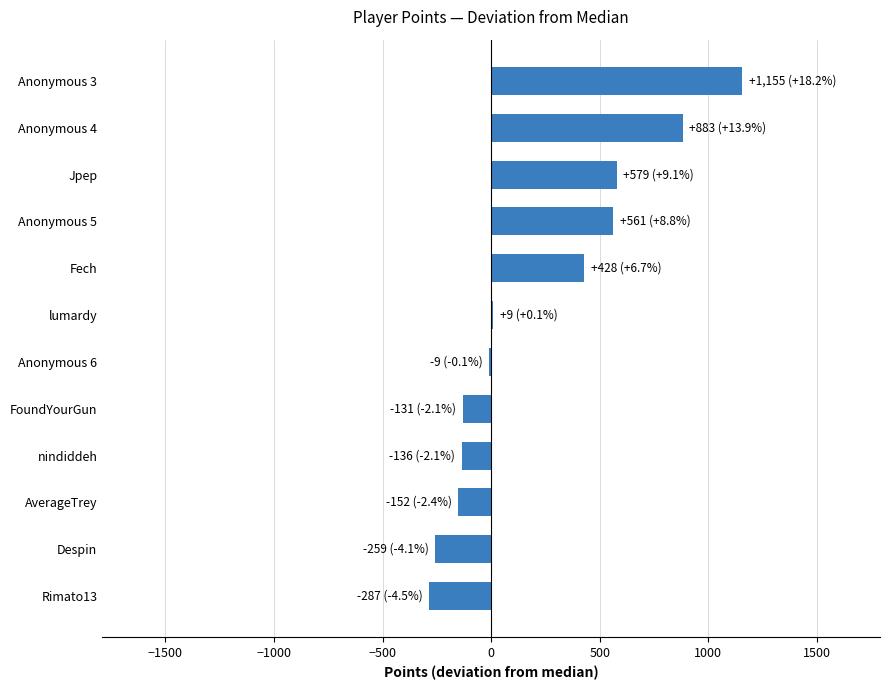

What is the greatest value displayed?

1155